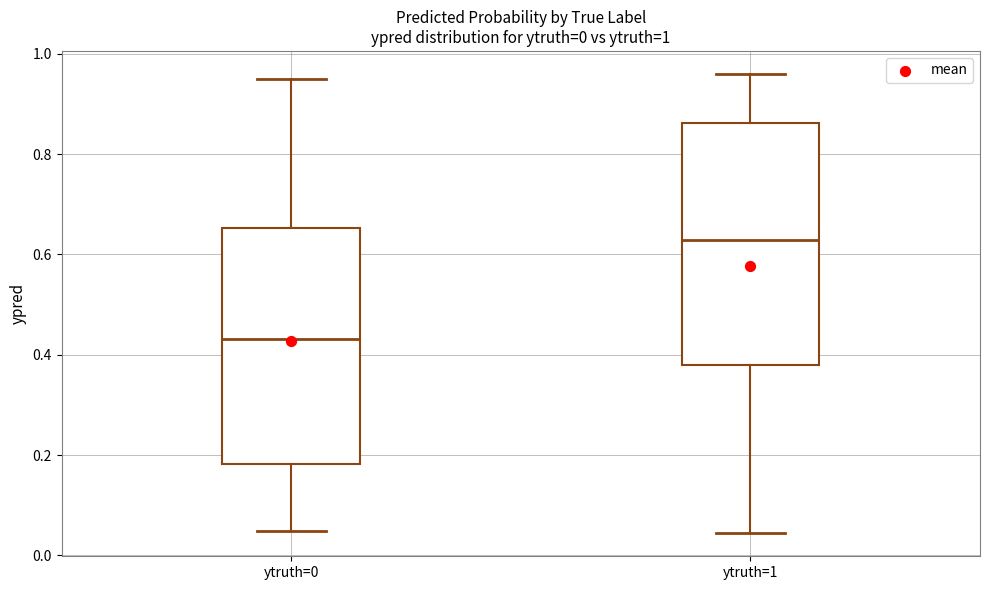

Which box's median line is the highest?

ytruth=1